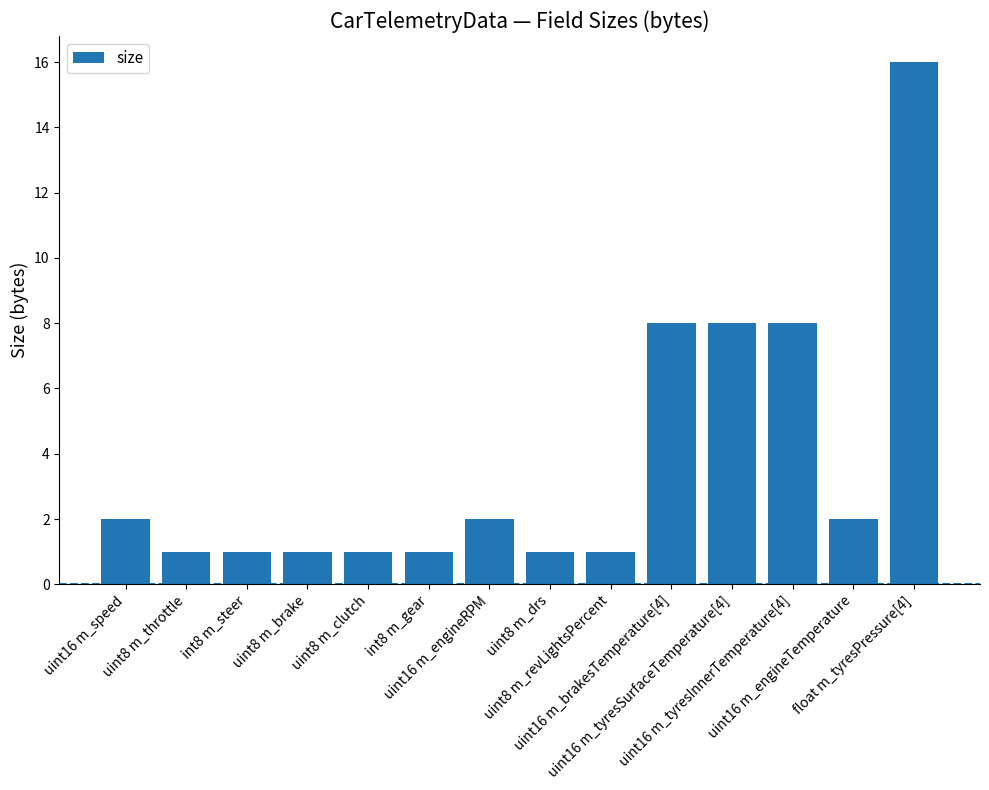

What is the greatest value displayed?

16